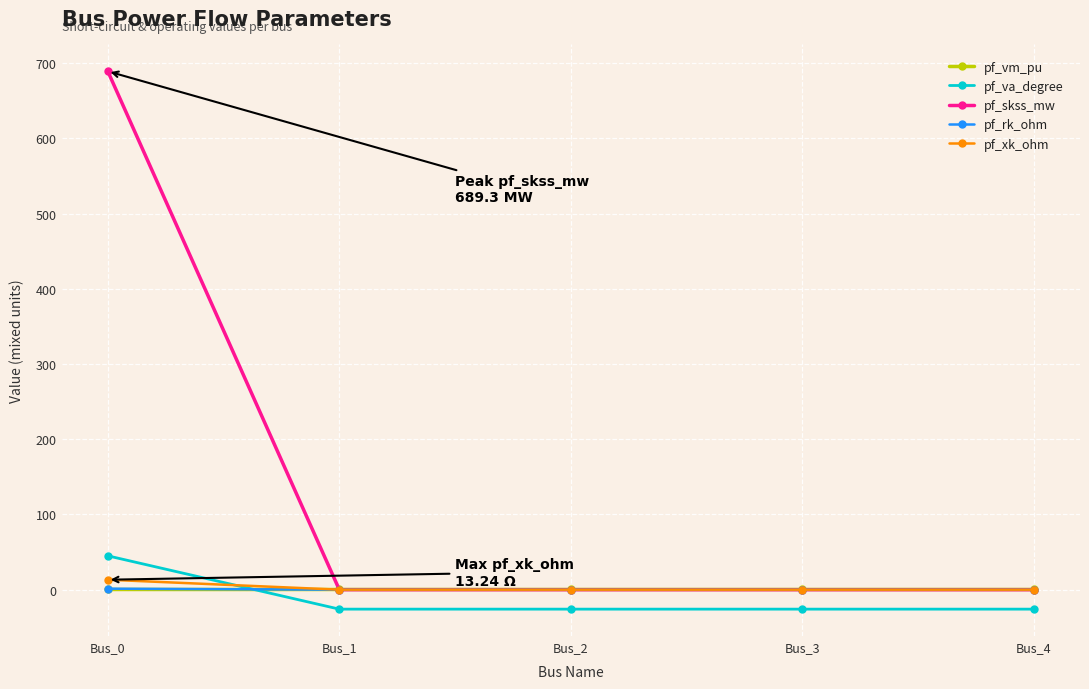

What is the sum of all pf_vm_pu values?

2.0